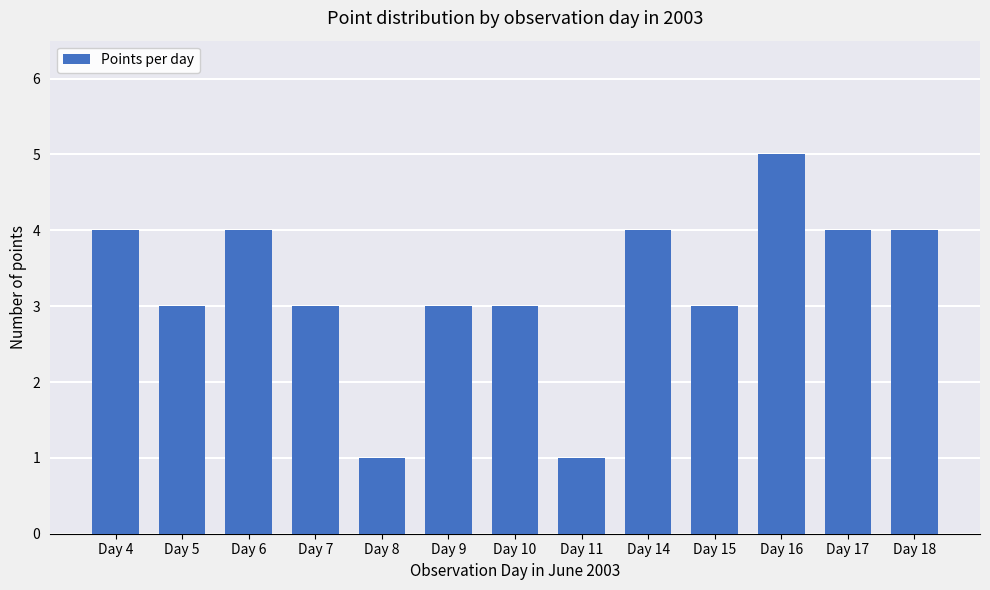

True or false: the data shows 2 at Day 10.

False